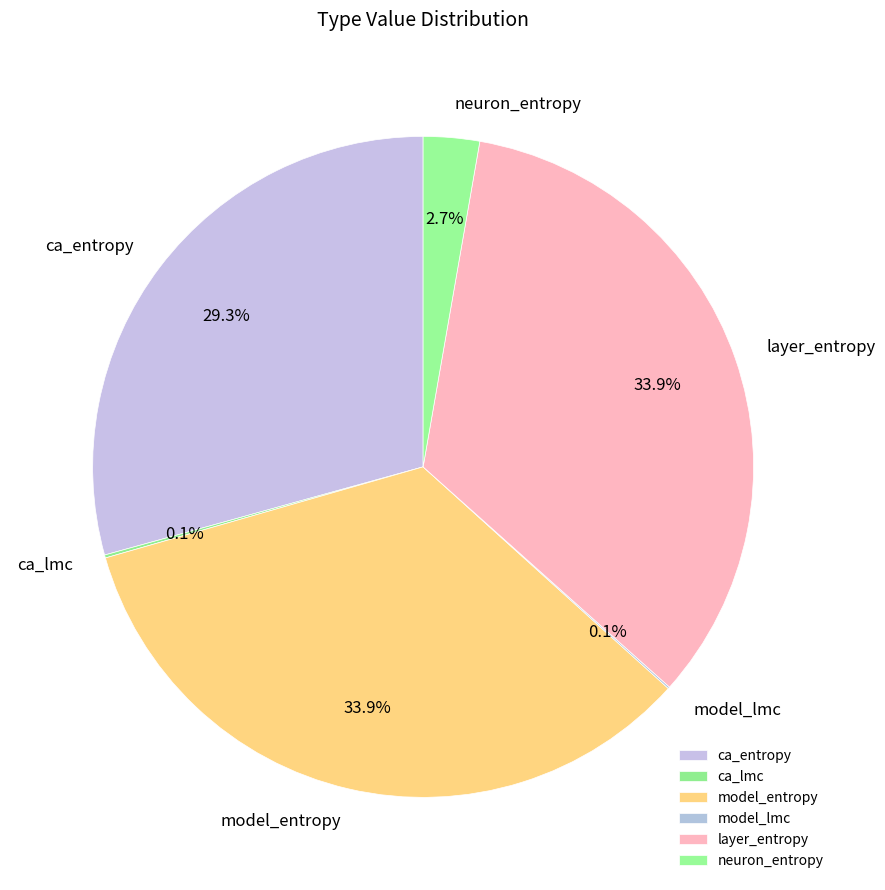

Is there a majority slice in this chart?

No